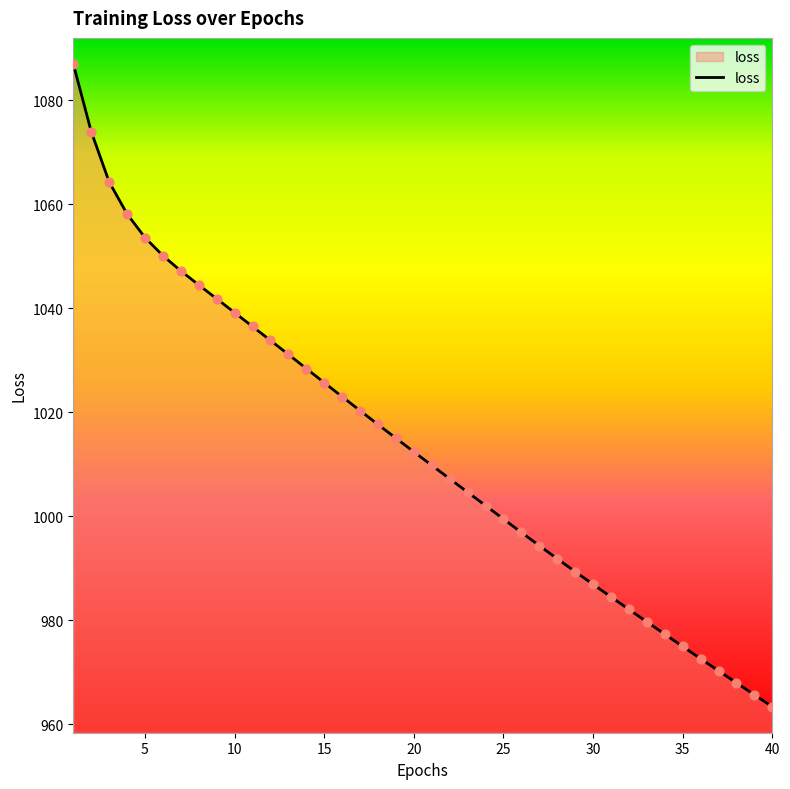

What is the minimum value shown in the chart?

963.3